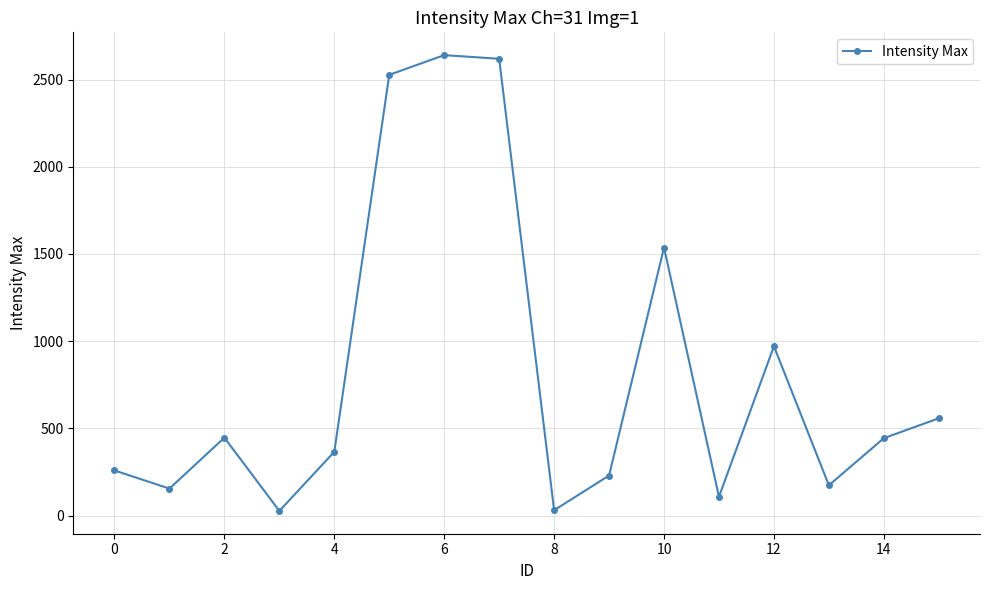

What is the greatest value displayed?

2640